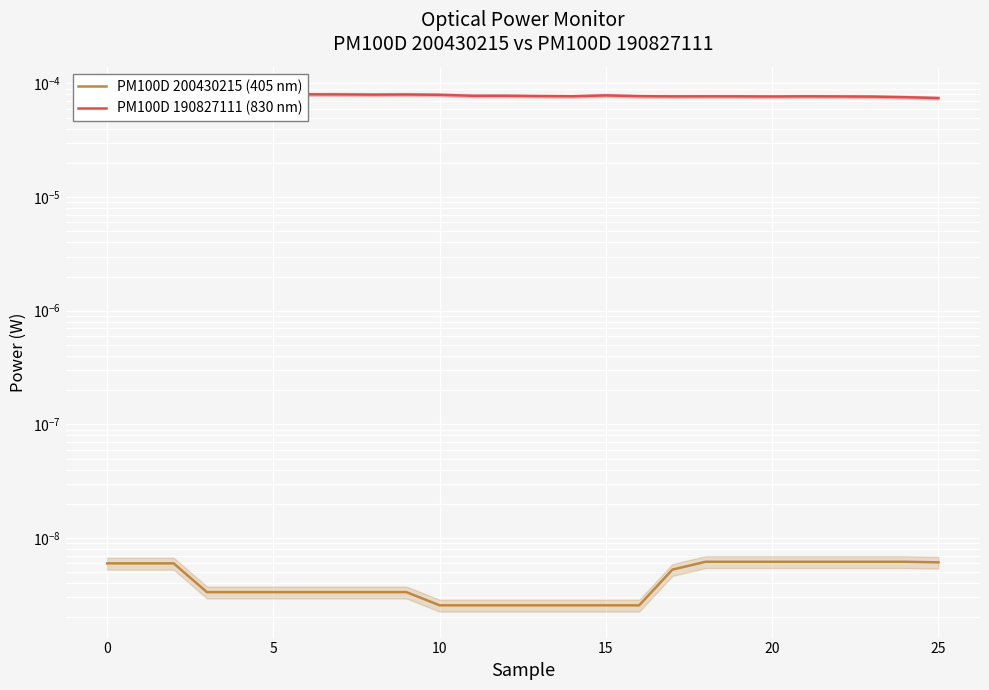

Rank the series at 25 from highest to lowest value.

PM100D 190827111 (830 nm), PM100D 200430215 (405 nm)